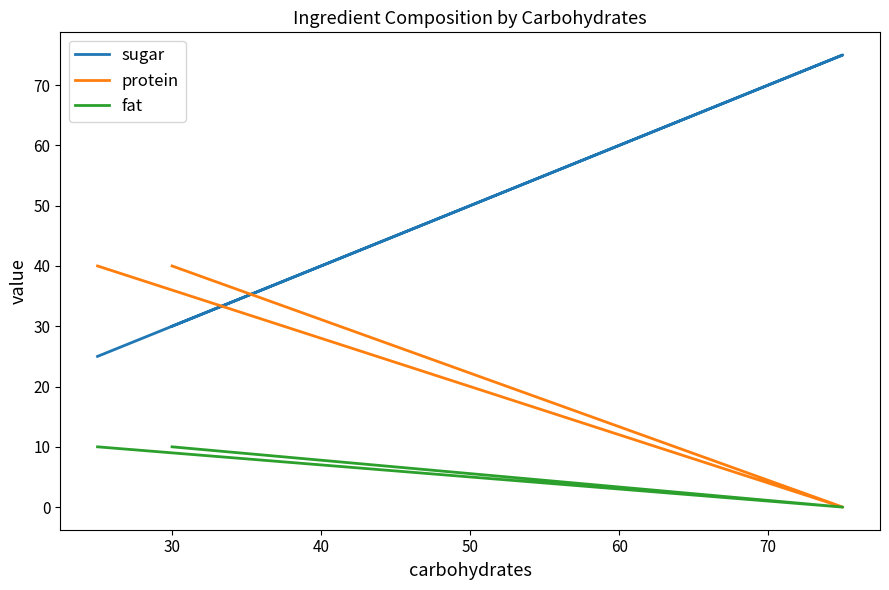

At how many categories does at least one series exceed 58?

1